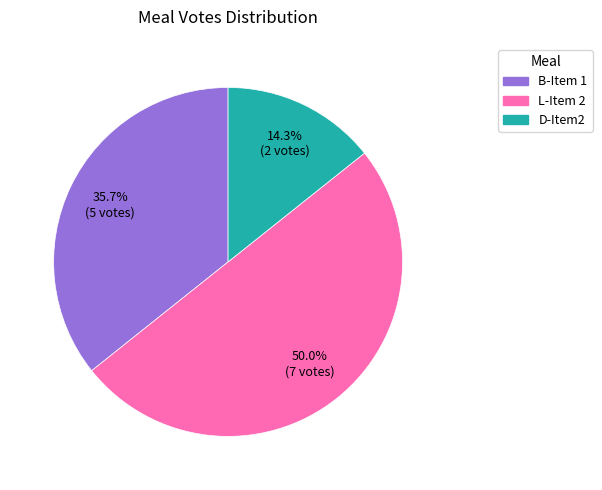

Is D-Item2 the majority of the pie?

No